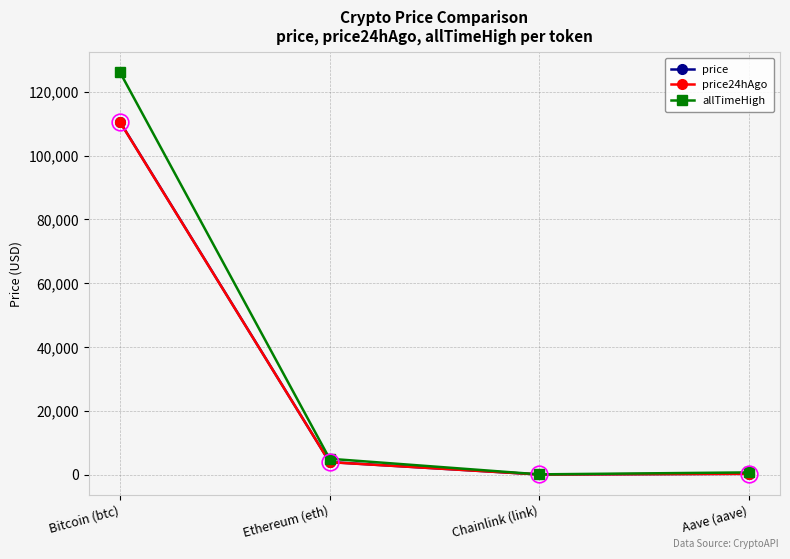

Is the value of price24hAgo at Bitcoin (btc) greater than the value of price at Ethereum (eth)?

Yes